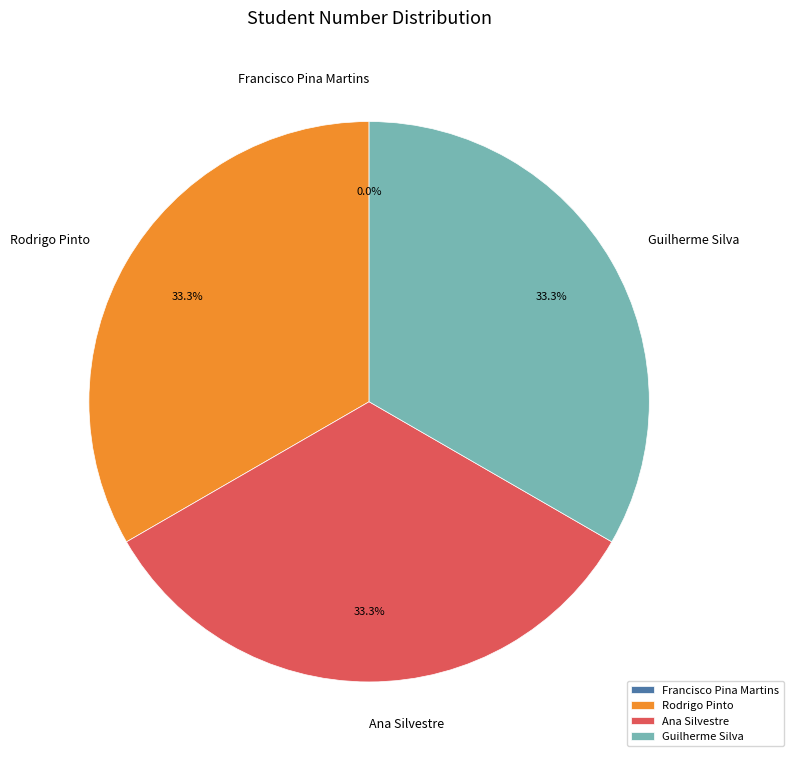

To the nearest percent, what is the average slice percentage?

25%